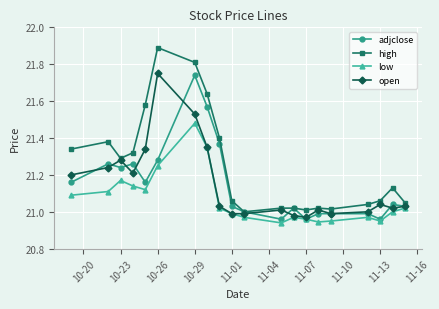

What is the maximum value shown in the chart?

21.9